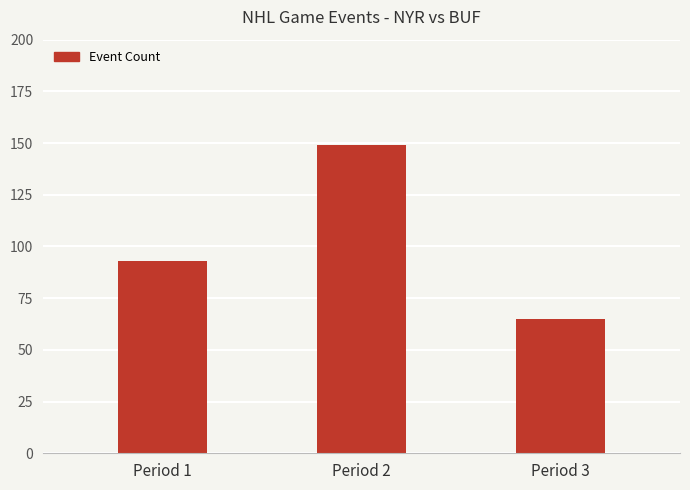

At which category does the chart reach its peak across all series?

Period 2